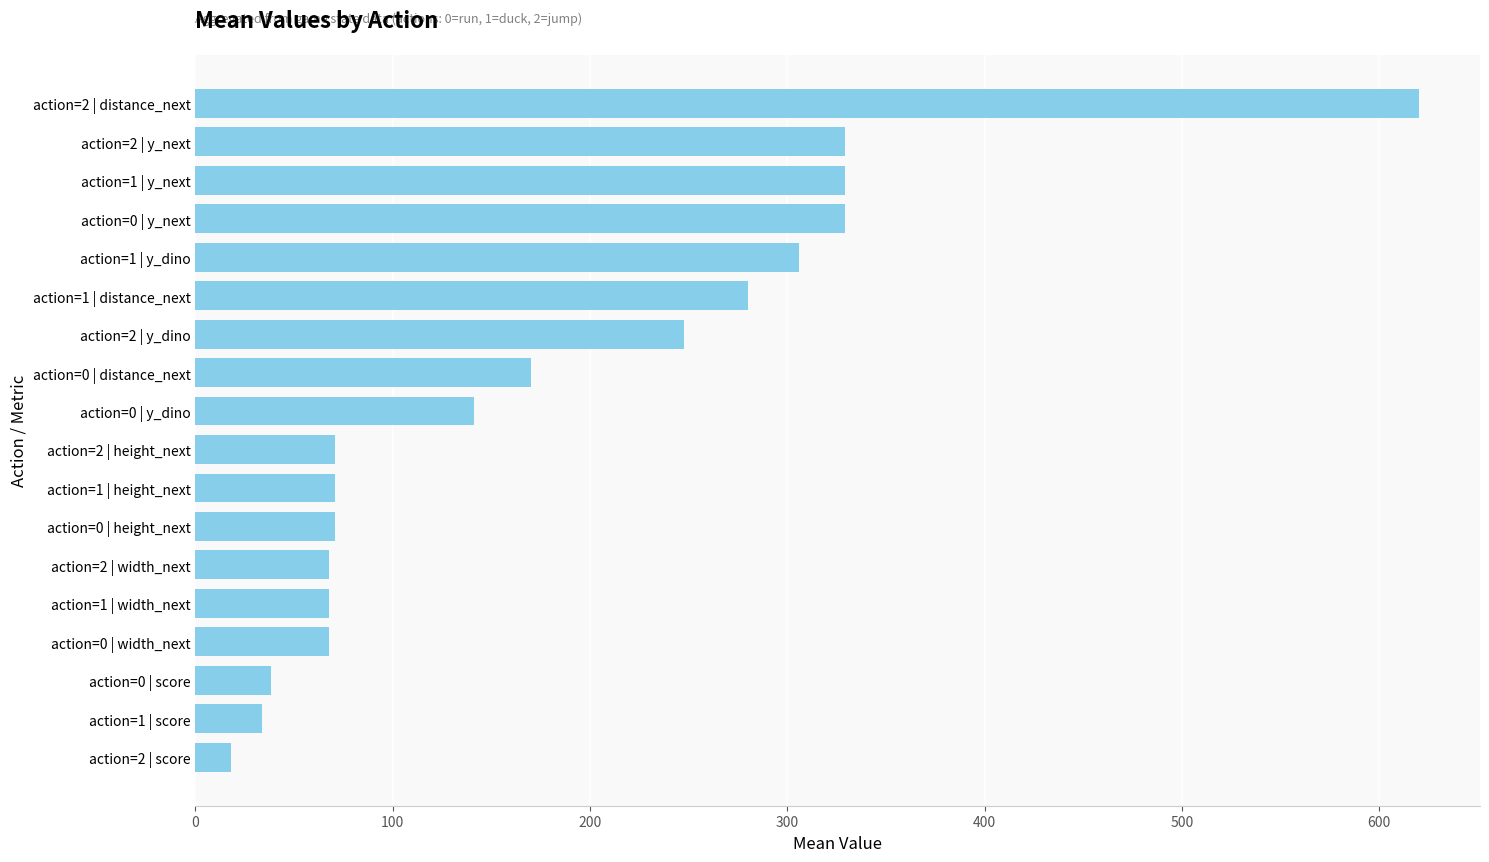

Does the chart contain stacked bars?

No